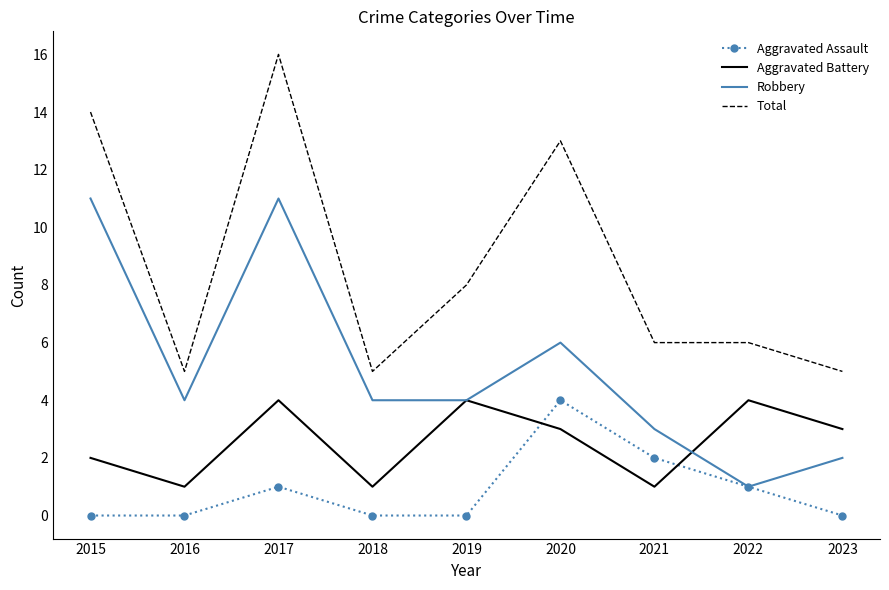

Reading left to right, transcribe all the data shown in this chart.

Aggravated Assault: 2015=0	2016=0	2017=1	2018=0	2019=0	2020=4	2021=2	2022=1	2023=0
Aggravated Battery: 2015=2	2016=1	2017=4	2018=1	2019=4	2020=3	2021=1	2022=4	2023=3
Robbery: 2015=11	2016=4	2017=11	2018=4	2019=4	2020=6	2021=3	2022=1	2023=2
Total: 2015=14	2016=5	2017=16	2018=5	2019=8	2020=13	2021=6	2022=6	2023=5